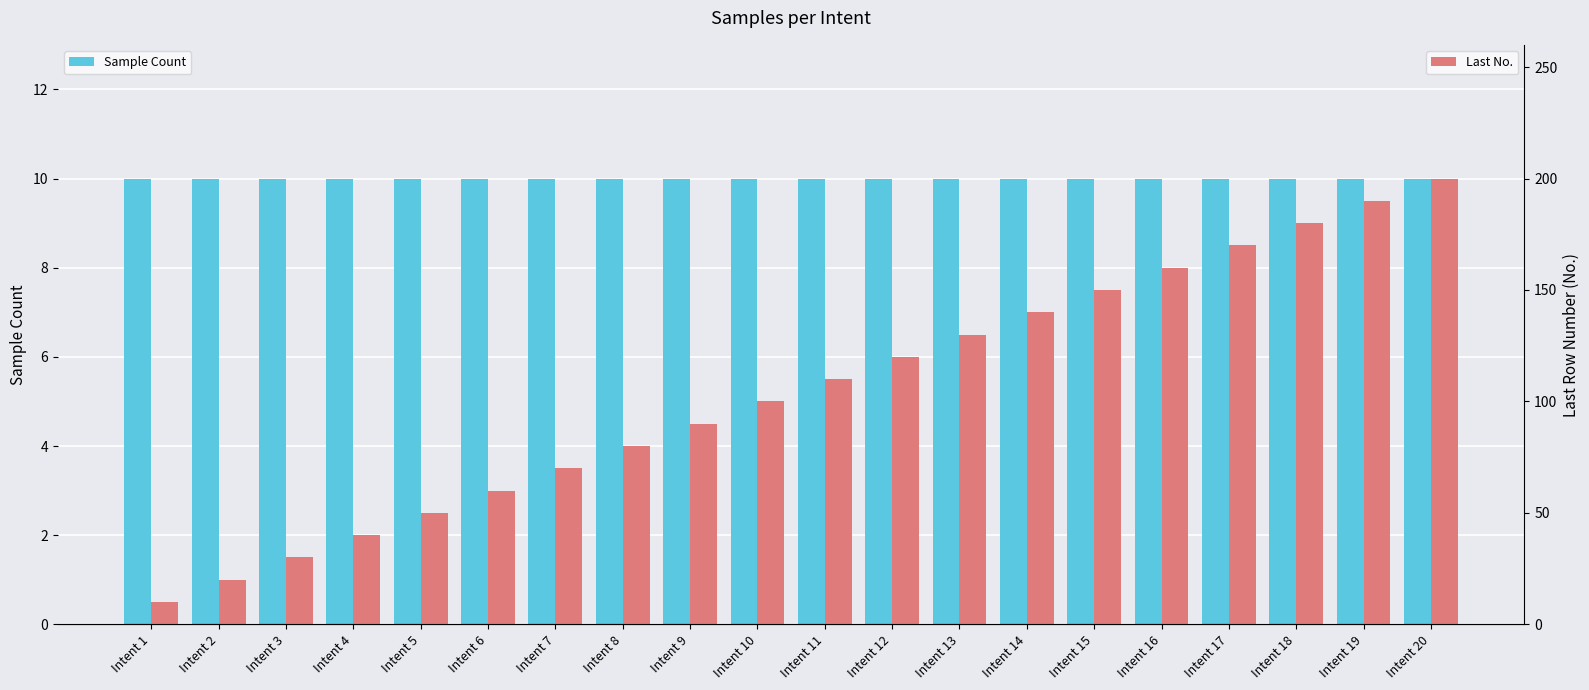

At which category is the sum across all series the highest?

Intent 20